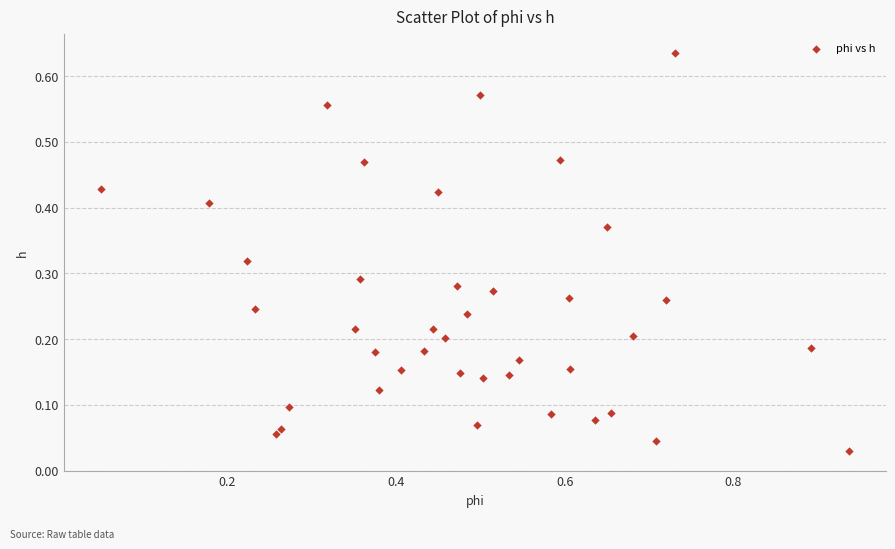

What is the range of X values (max minus min)?

0.9